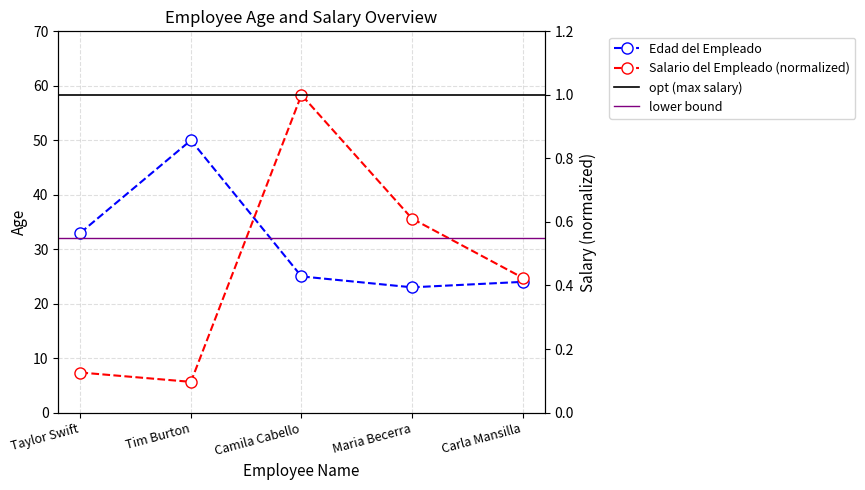

The Salario del Empleado series shows 0.4 at Maria Becerra. True or false?

False